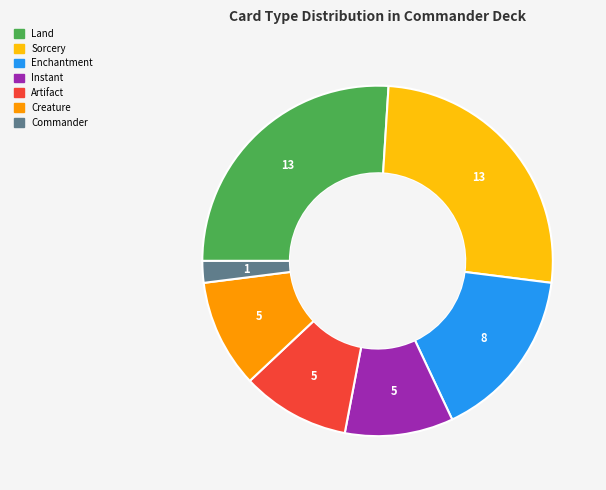

Does Enchantment account for over 50% of the chart?

No